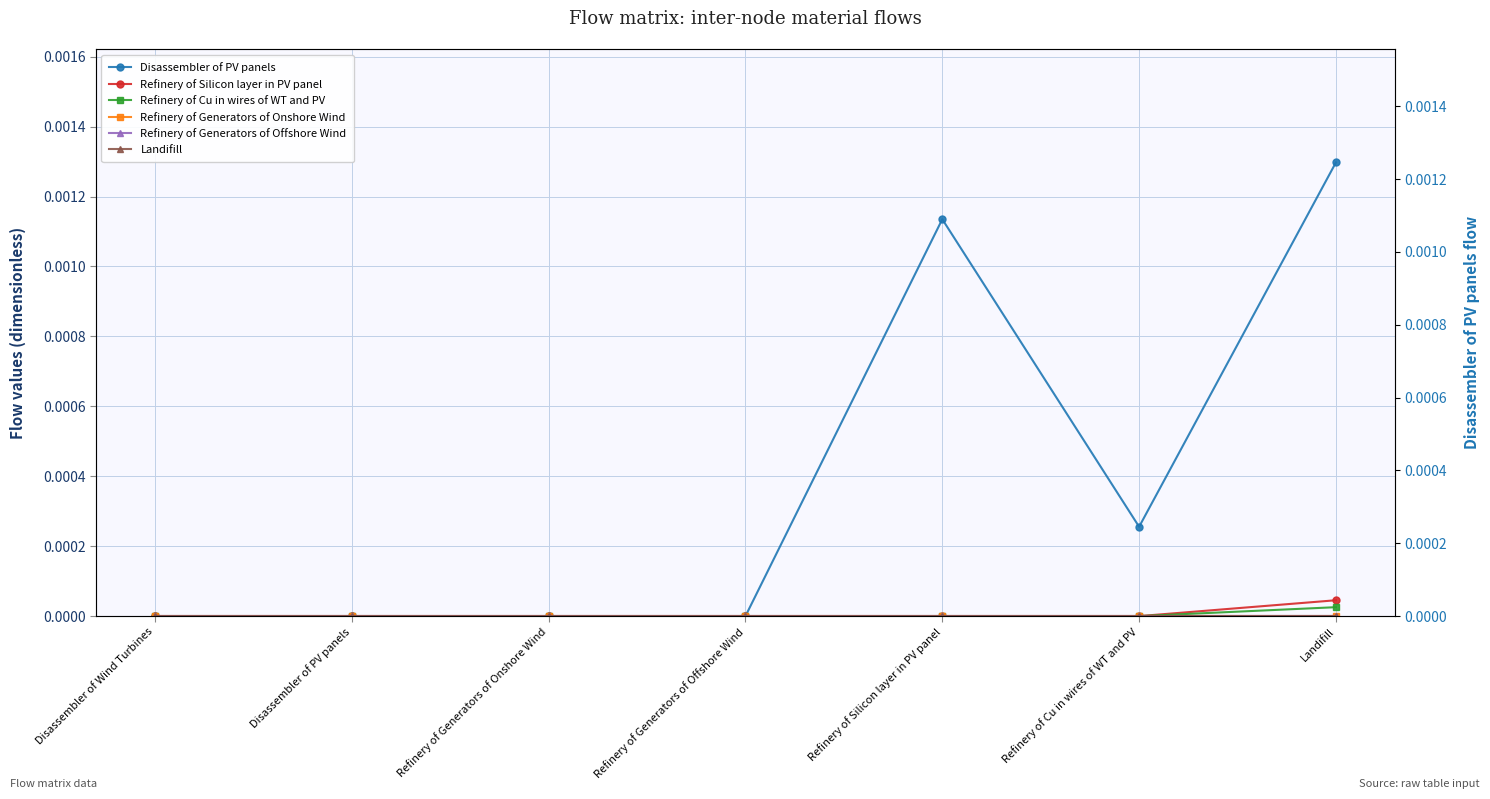

Between Disassembler of Wind Turbines and Refinery of Cu in wires of WT and PV, which series saw the biggest shift?

Disassembler of PV panels